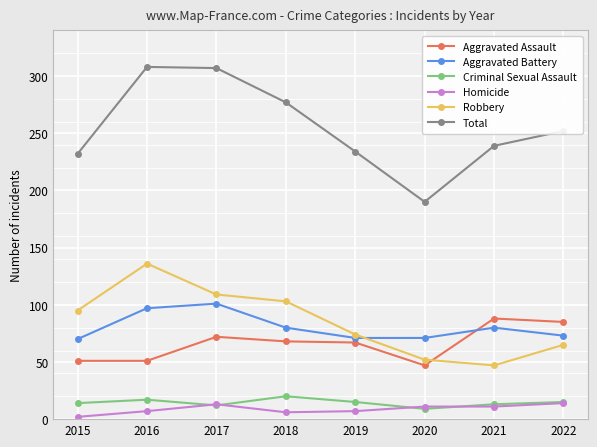

How many lines are shown in the chart?

6